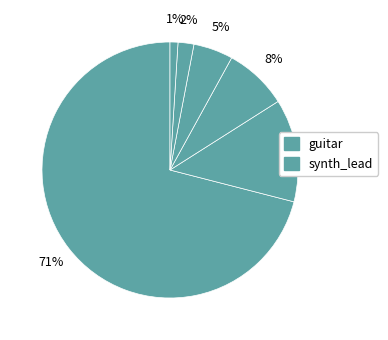

Count the number of slices in the pie.

6